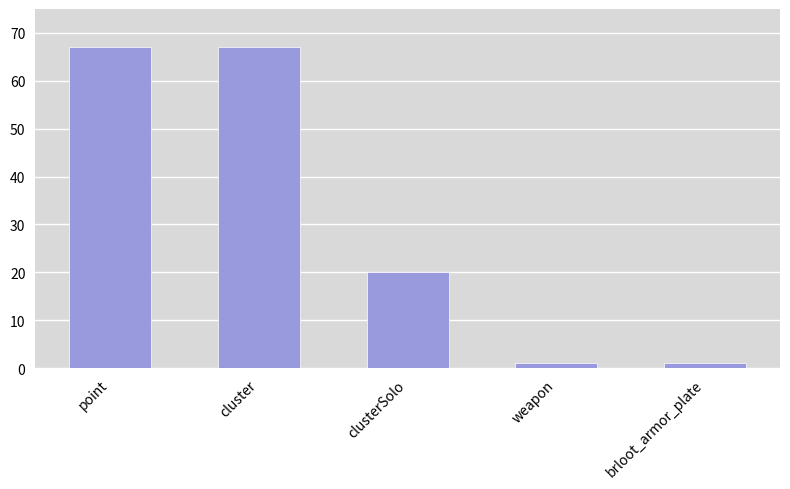

What is the difference between the maximum and minimum values?

66